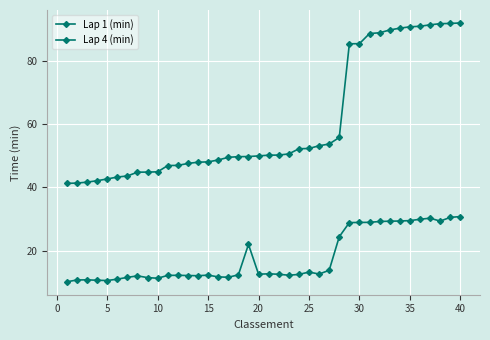

What is the lowest value of the Lap 1 (min) series?

10.2